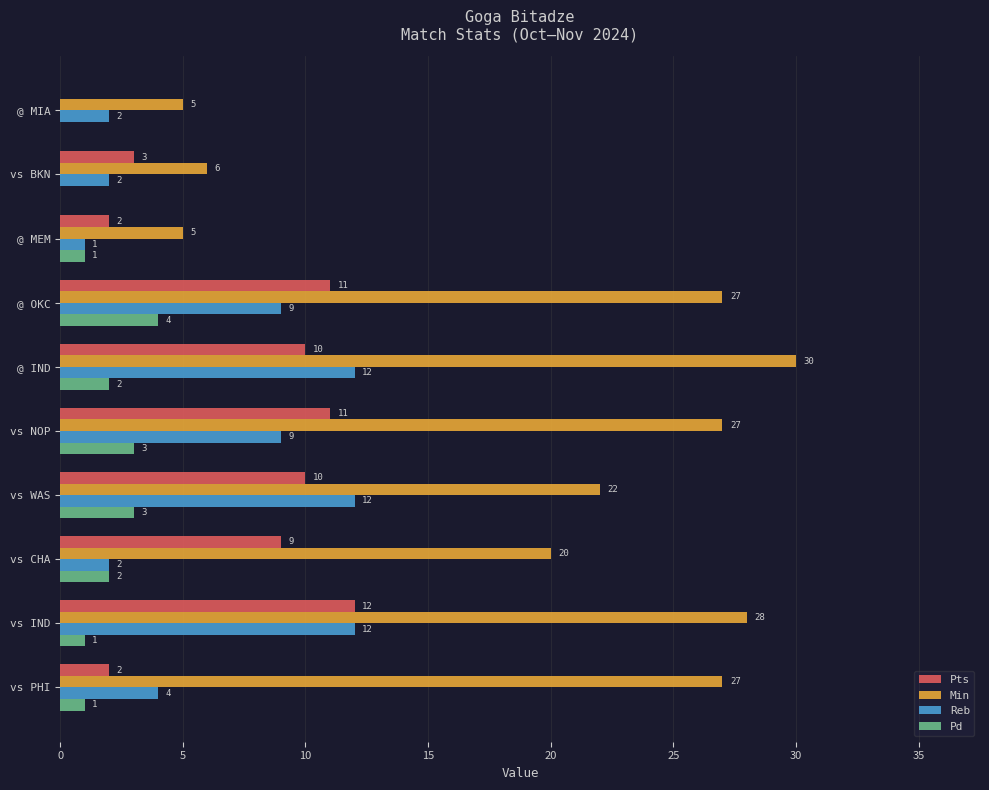

Is the value of Min at vs IND greater than the value of Pd at vs CHA?

Yes